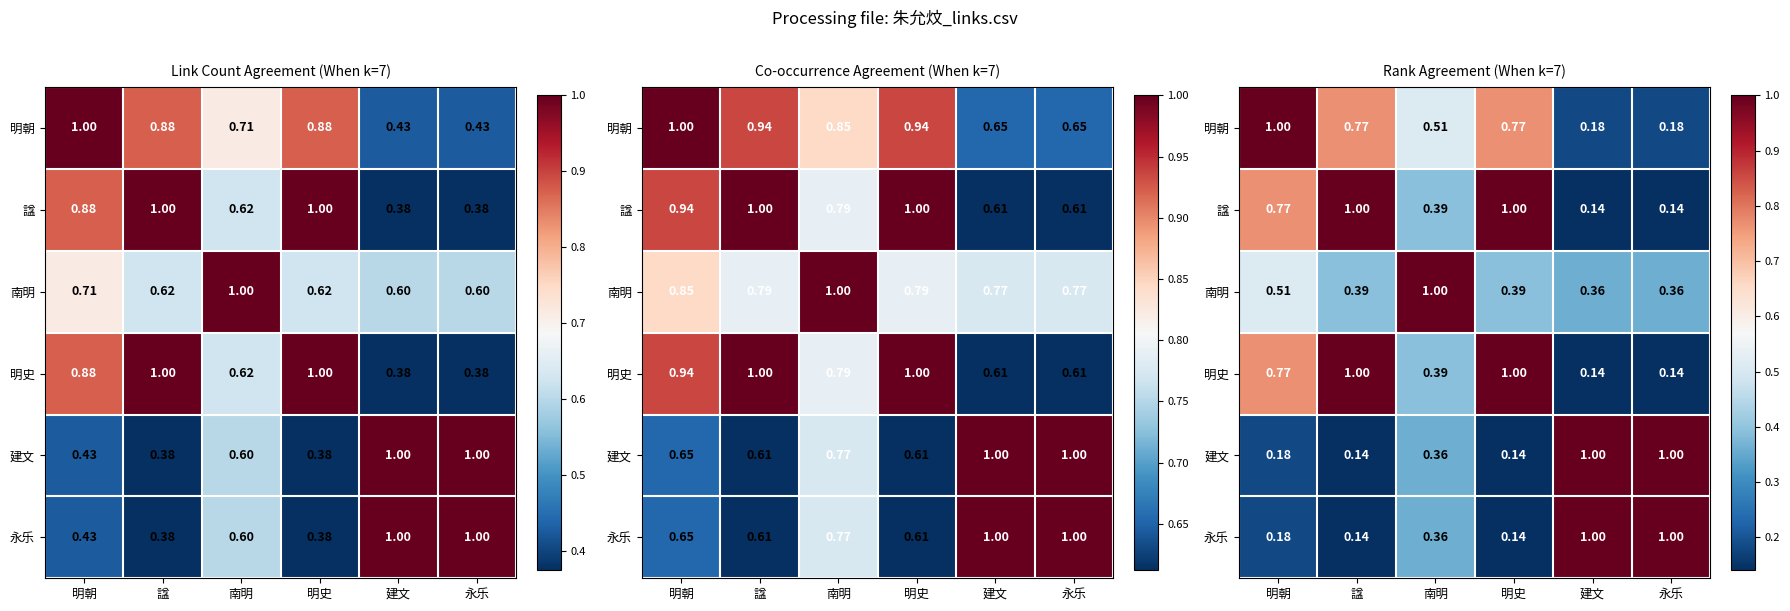

What is the difference between the maximum and second lowest values in the 明史 series?

0.9